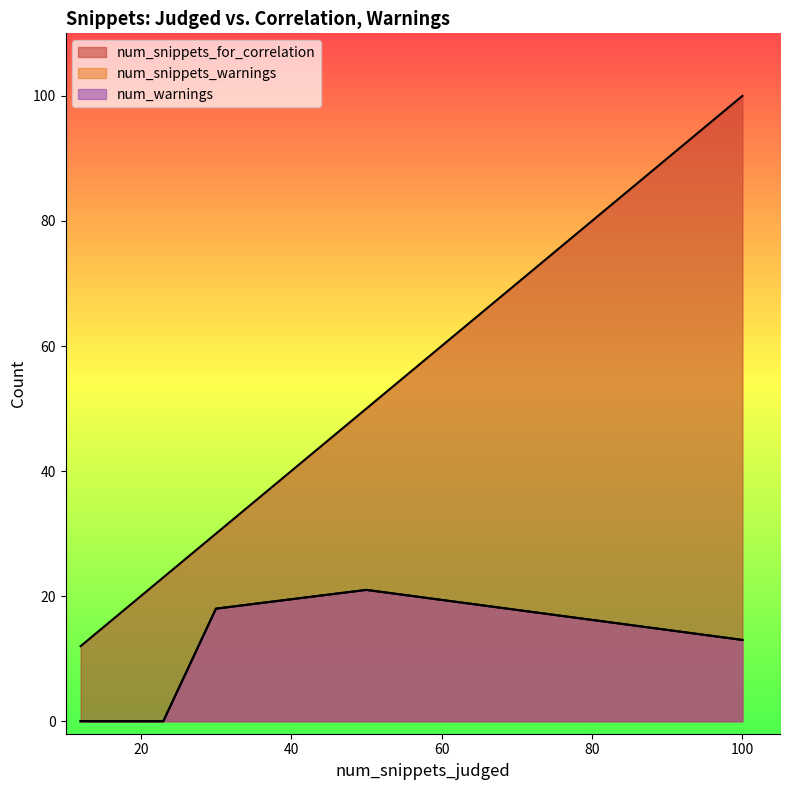

True or false: num_snippets_warnings and num_warnings cross at least once.

False